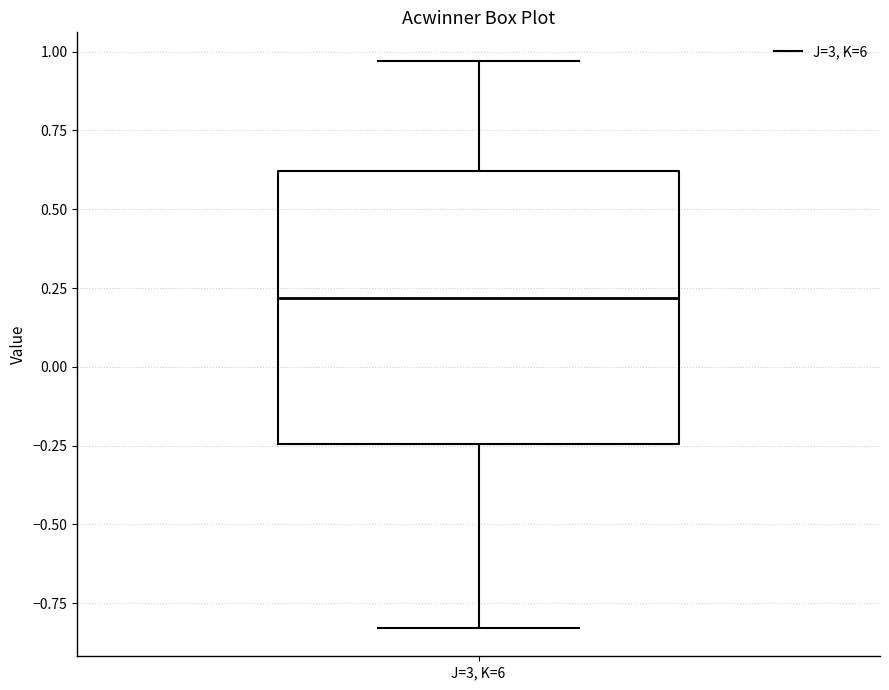

Read this box plot against the y-axis: the position of the median line, the range covered by the box, and the ends of both whiskers. The values are not printed on the chart, so give them approximately, as read against the axis.

median 0.20, box -0.25 to 0.60, whiskers -0.85 to 0.95